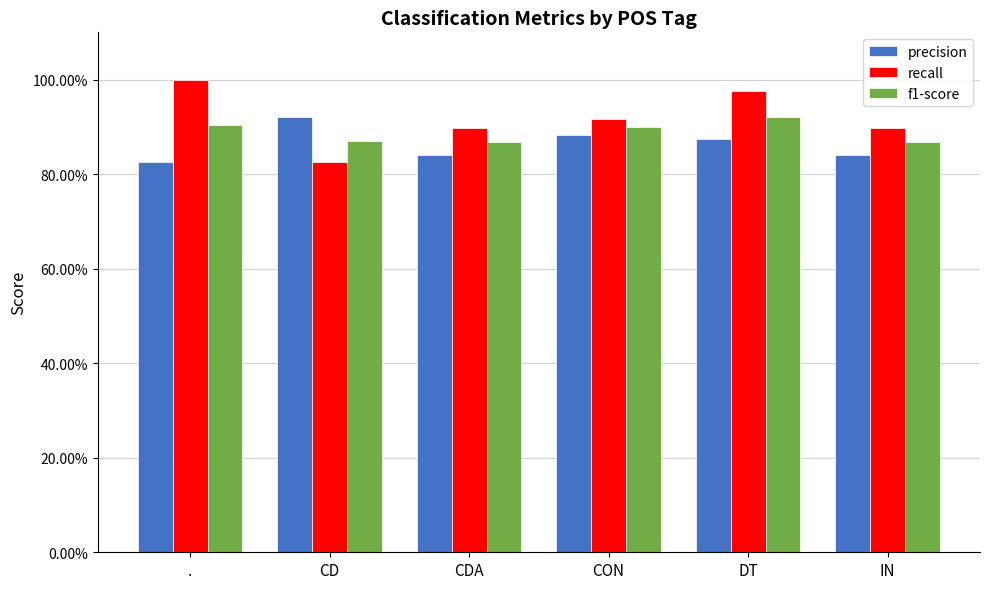

Reading left to right, transcribe all the data shown in this chart.

precision: .=0.8	CD=0.9	CDA=0.8	CON=0.9	DT=0.9	IN=0.8
recall: .=1.0	CD=0.8	CDA=0.9	CON=0.9	DT=1.0	IN=0.9
f1-score: .=0.9	CD=0.9	CDA=0.9	CON=0.9	DT=0.9	IN=0.9